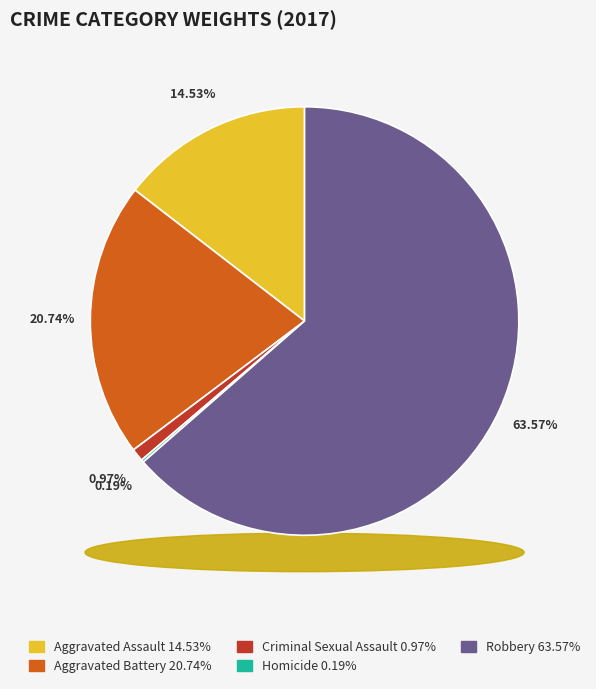

What percentage do Homicide and Criminal Sexual Assault together represent?

1.2%